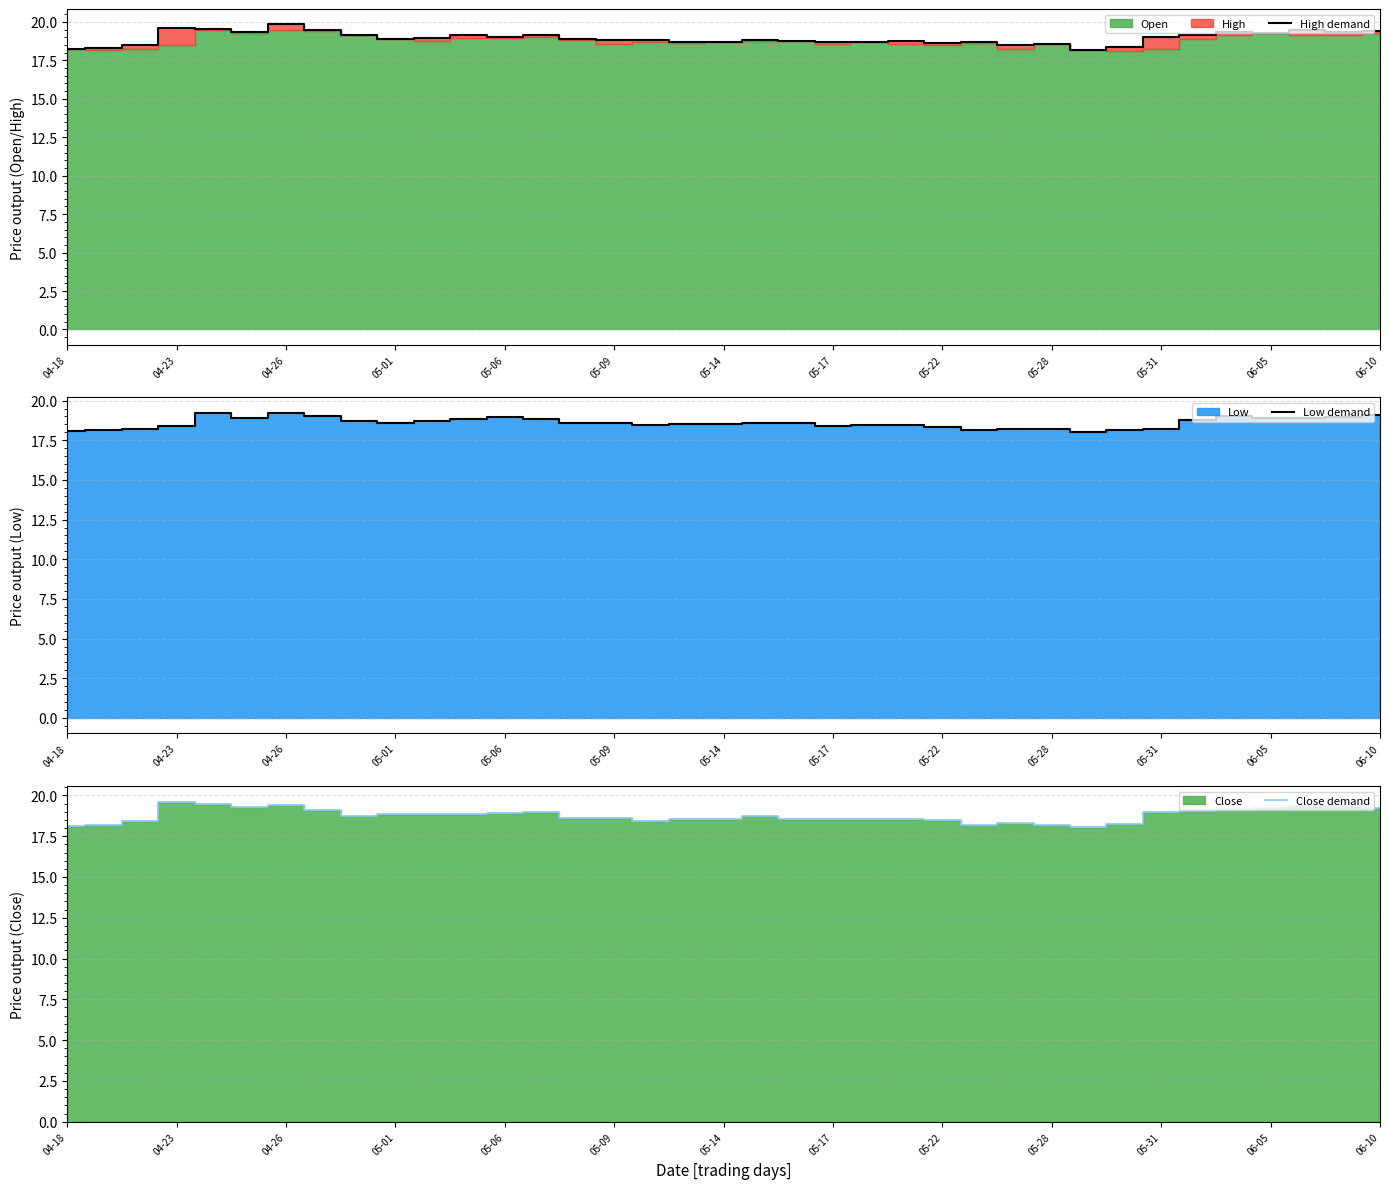

What is the difference between the highest and lowest values at 14?

0.3